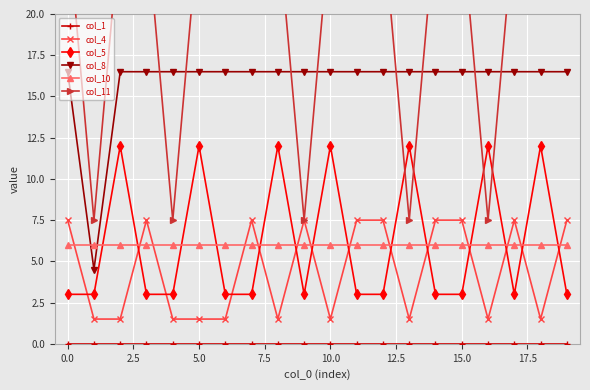

What is the average value of the col_5 series?

6.2